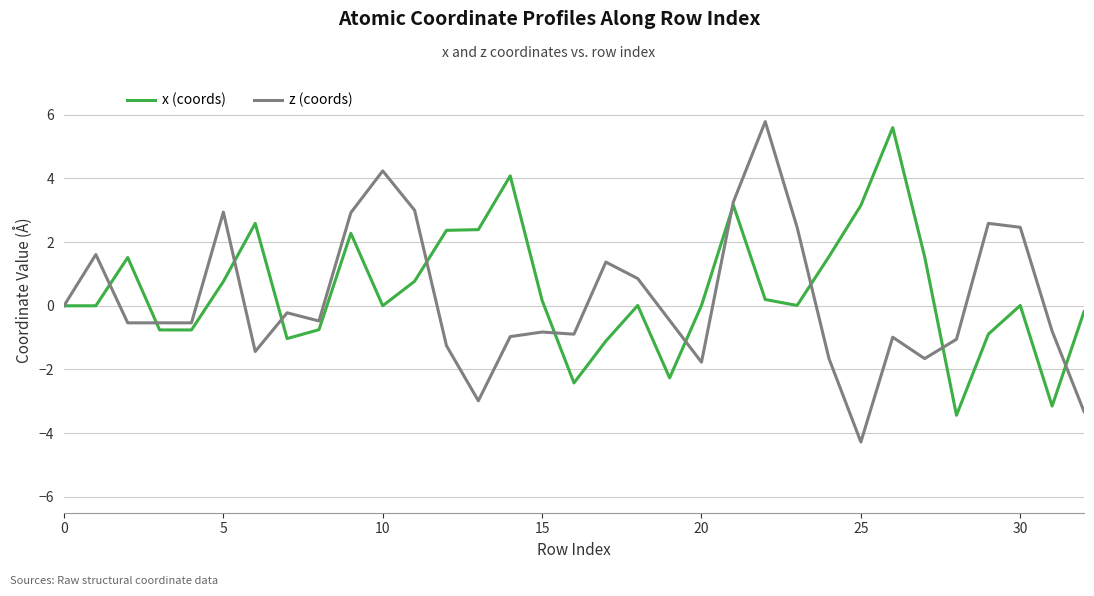

What is the sum of all z (coords) values?

6.9